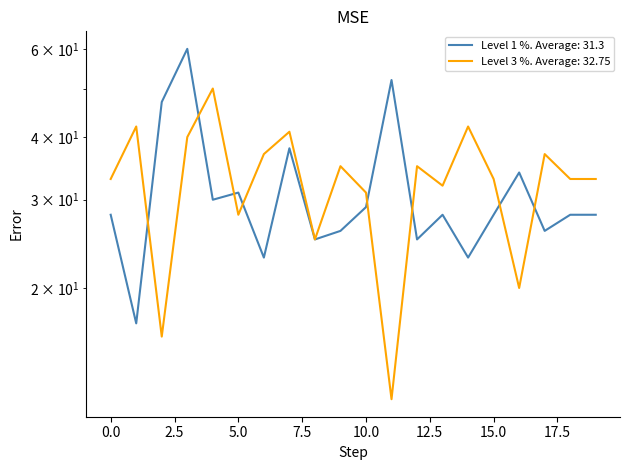

What is the difference between the second highest and second lowest values in the Level 1 % series?

29